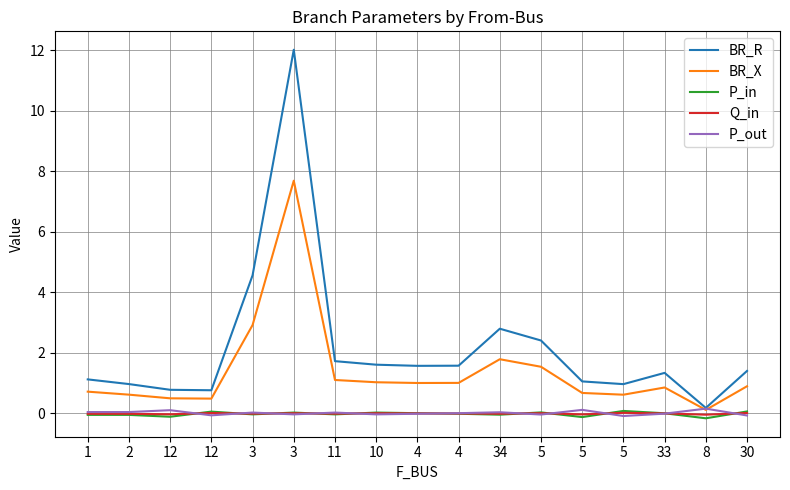

How many lines are shown in the chart?

5